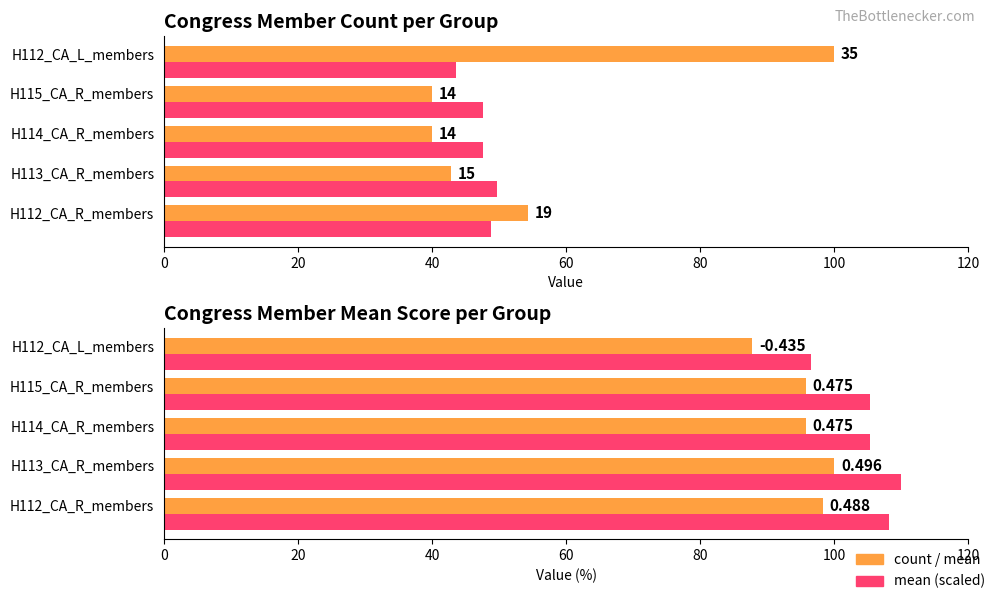

Is the value of mean (normalized) at H112_CA_R_members greater than the value of mean (scaled) at H115_CA_R_members?

No